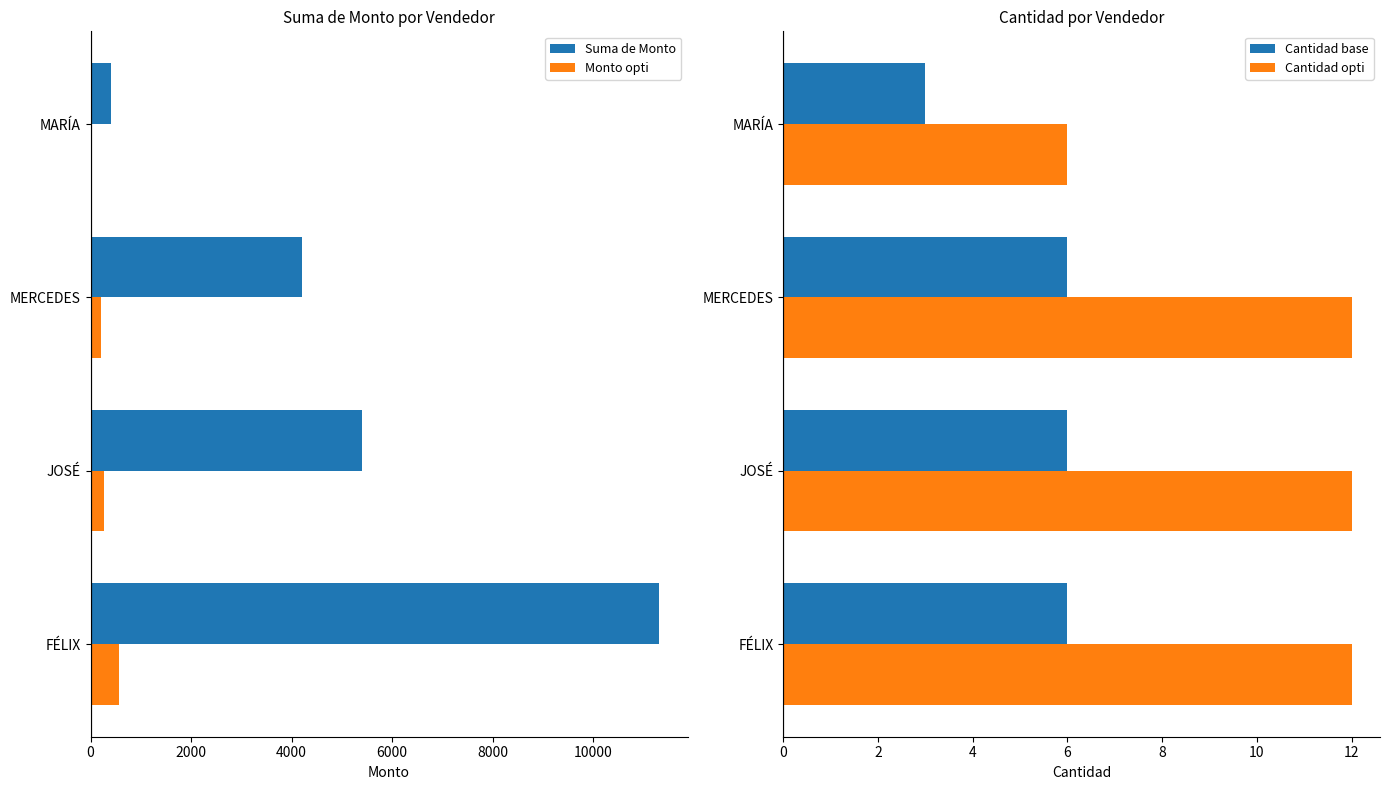

What is the minimum value for Cantidad base?

3